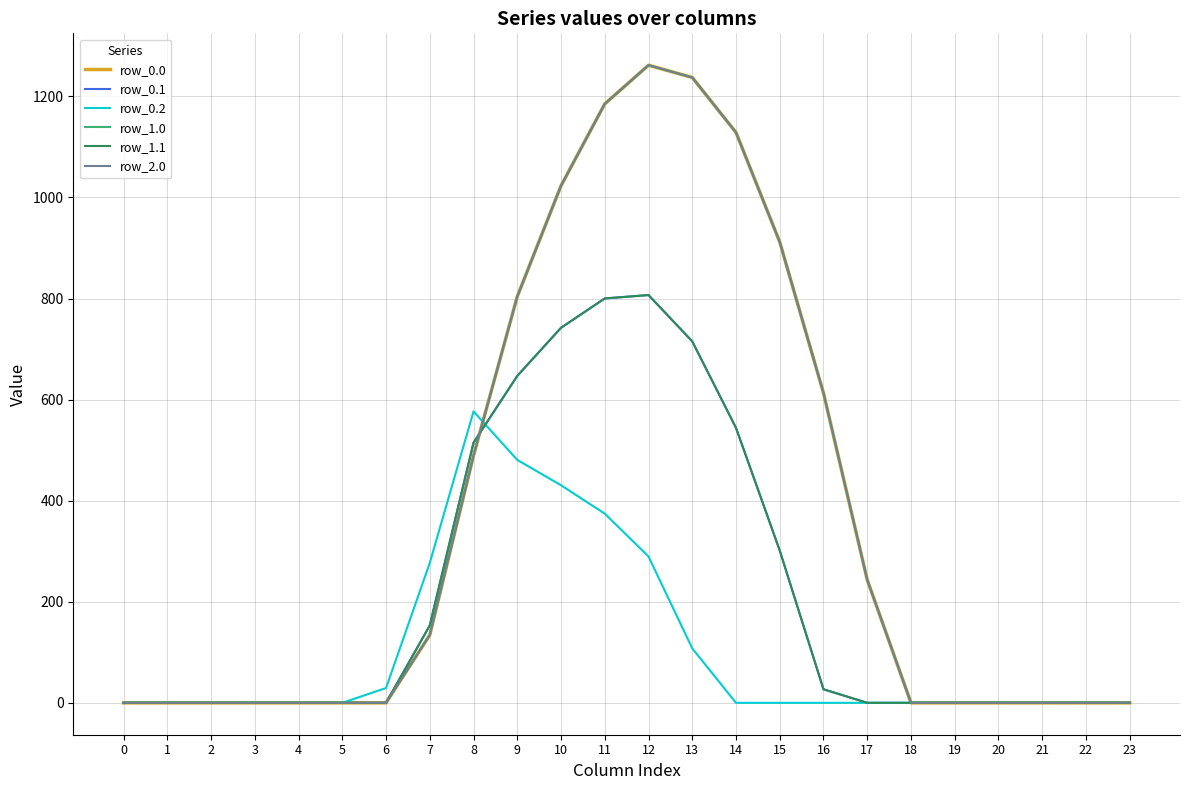

Does the chart have visible grid lines?

Yes